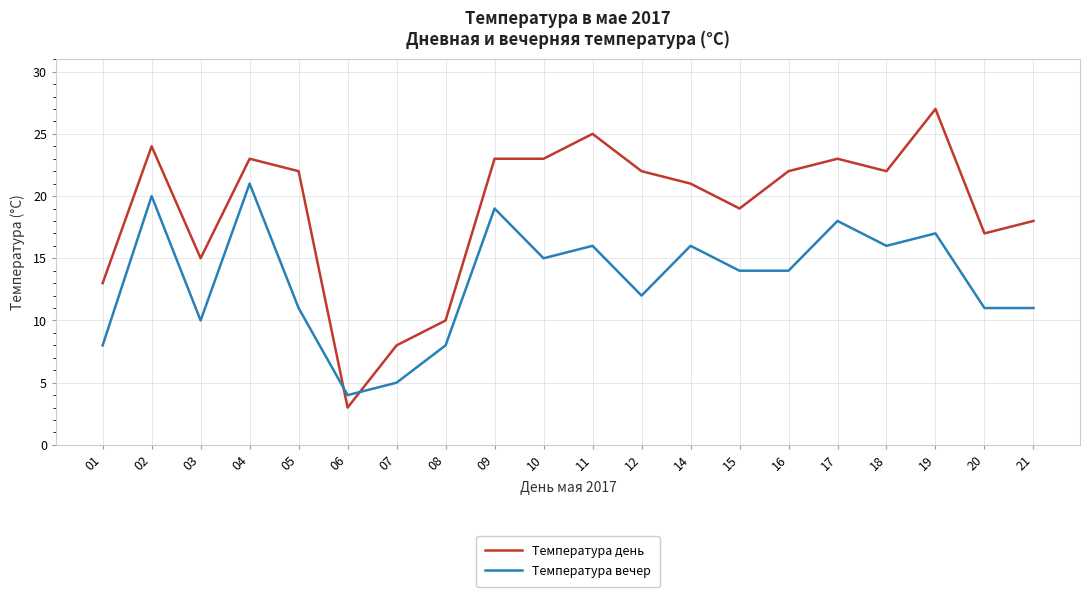

Which series has the largest total across all categories?

Температура день